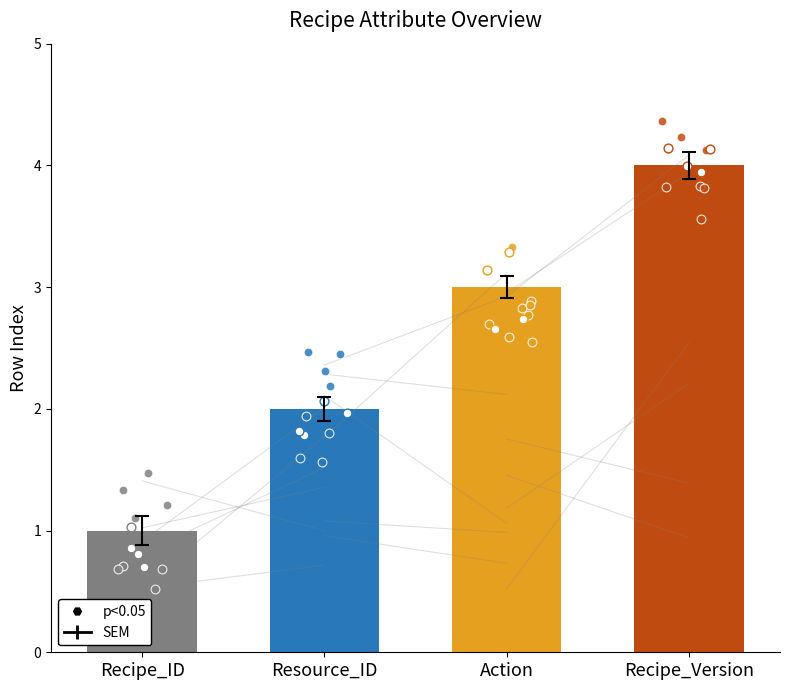

What is the ratio of the value at Action to the value at Recipe_Version?

0.8